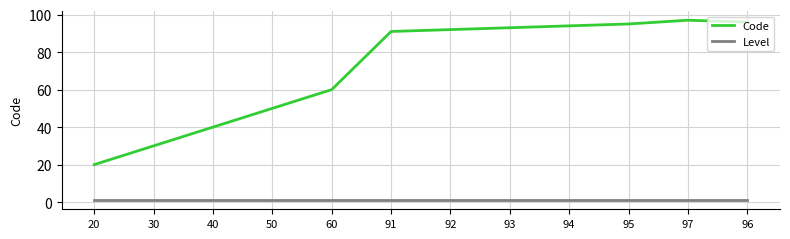

Which series has the largest total across all categories?

Code